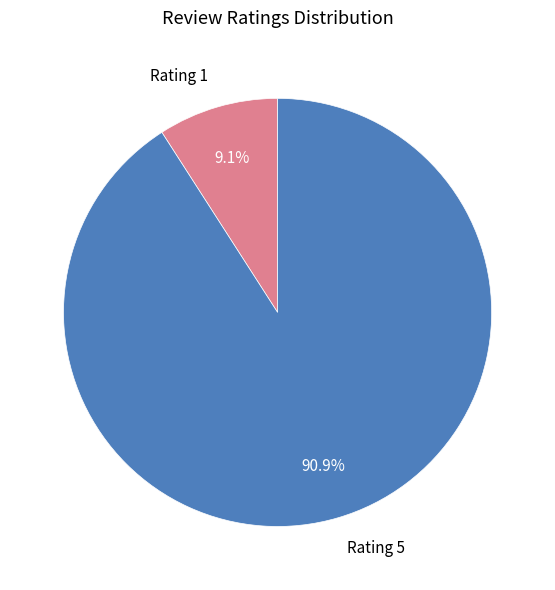

To the nearest percent, what is the average slice percentage?

50%